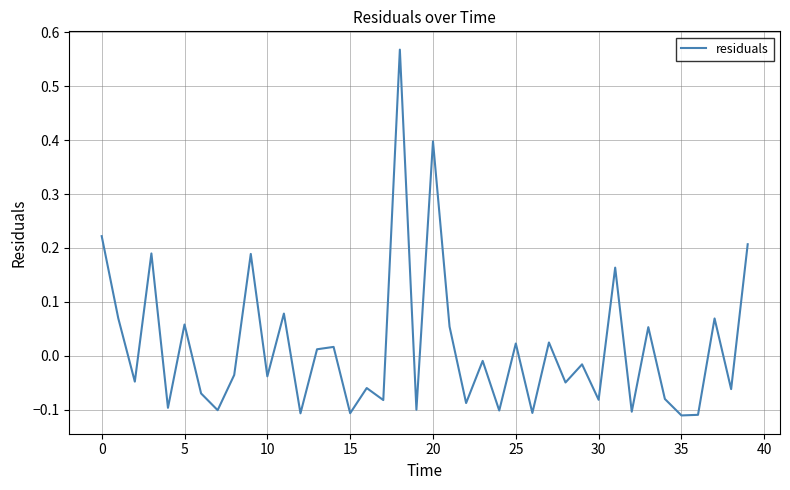

What is the difference between the maximum and minimum values?

0.7